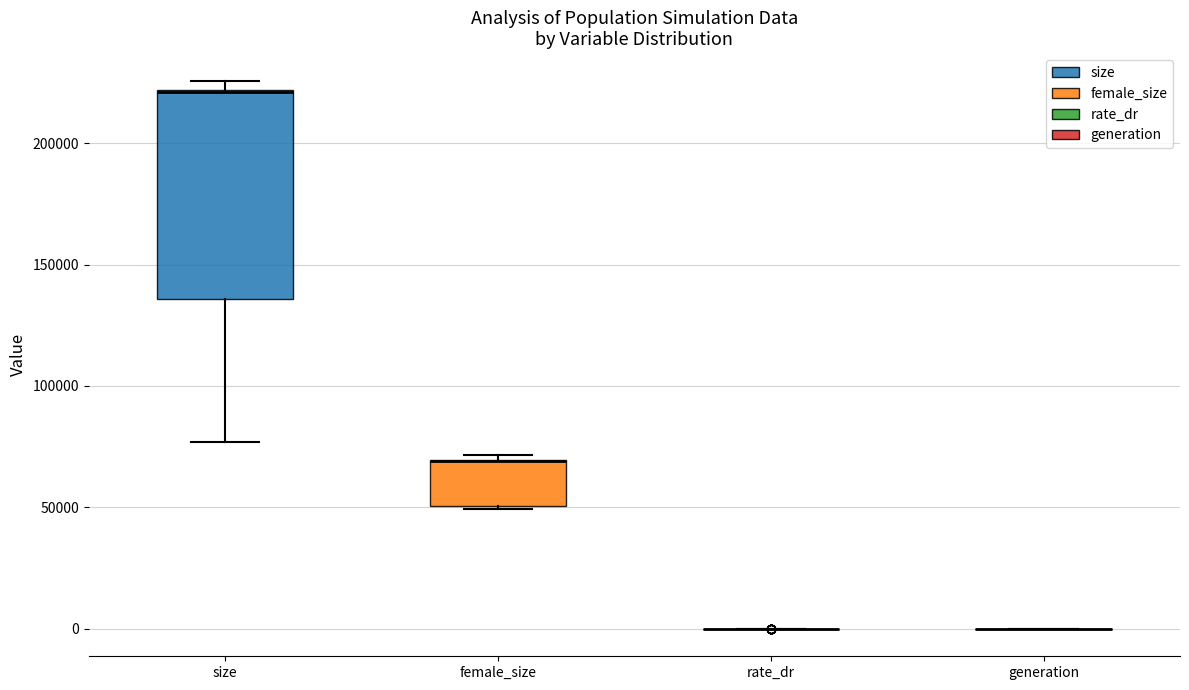

Which box is the tallest, from its lower edge to its upper edge?

size